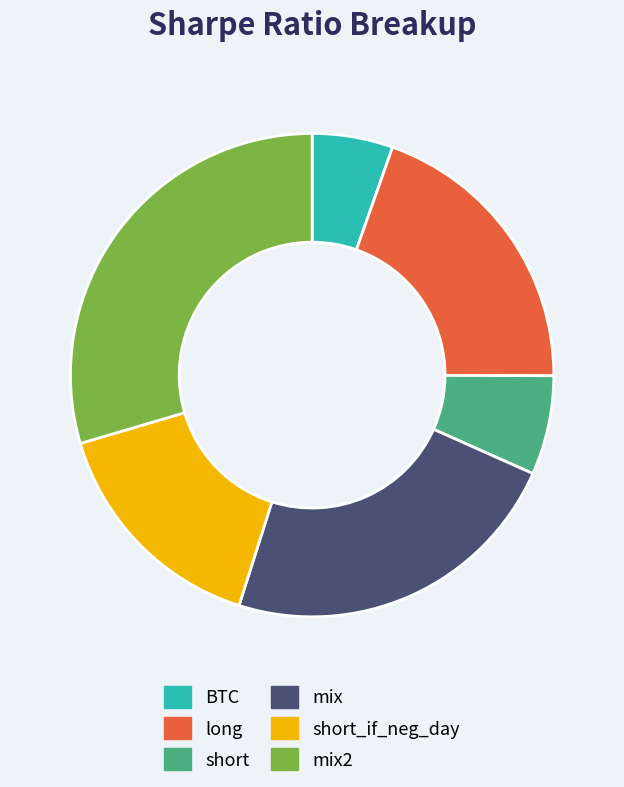

Does mix2 account for over 50% of the chart?

No